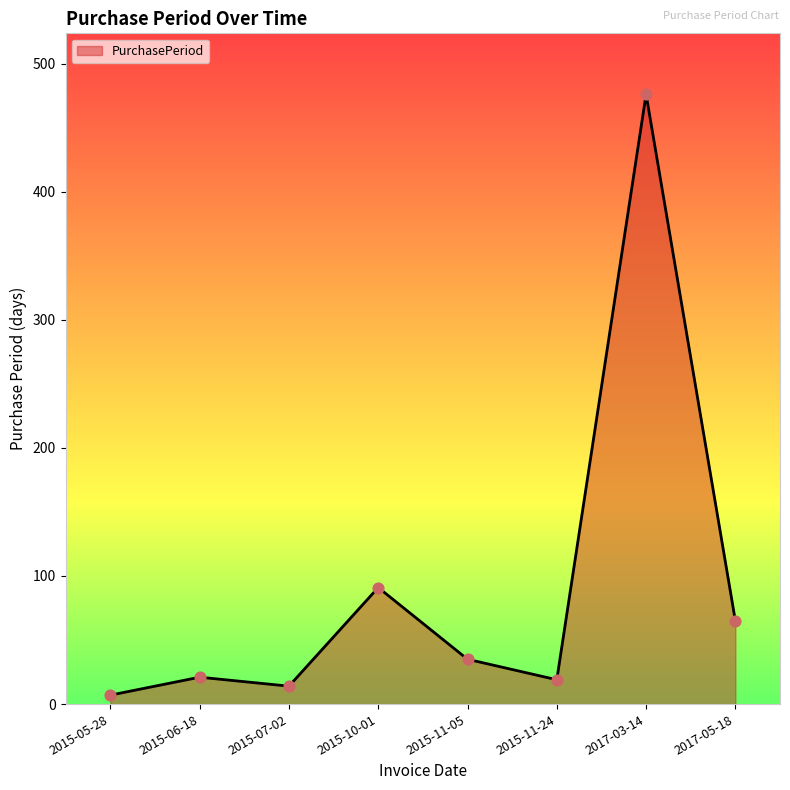

Which has a higher value, 2015-05-28 or 2015-06-18?

2015-06-18